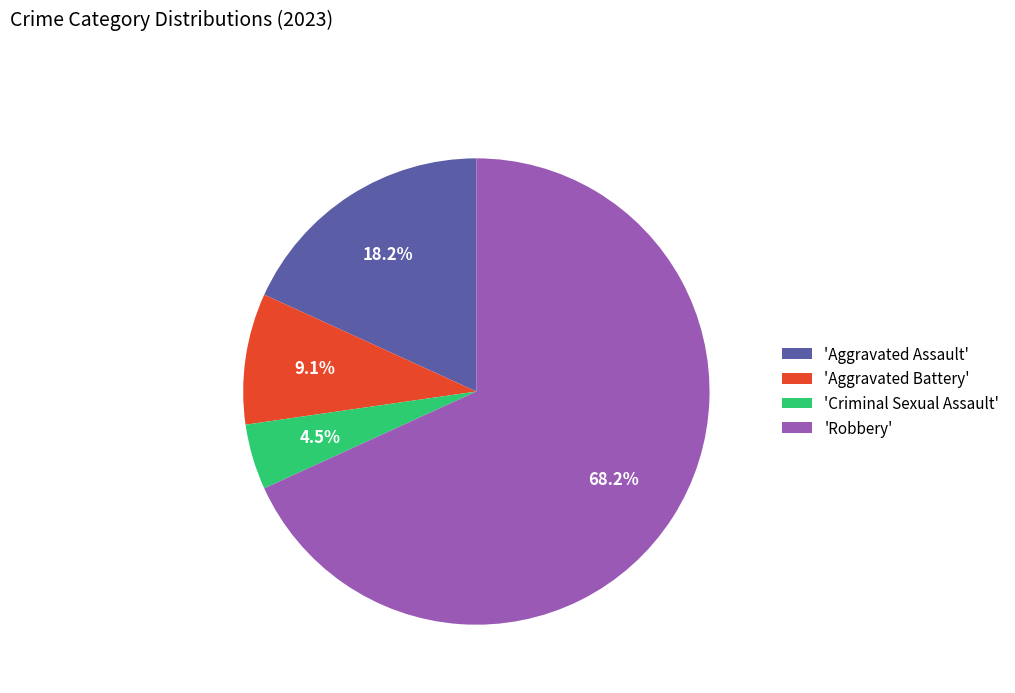

What is the ratio of the value at 'Aggravated Battery' to the value at 'Criminal Sexual Assault'?

2.0